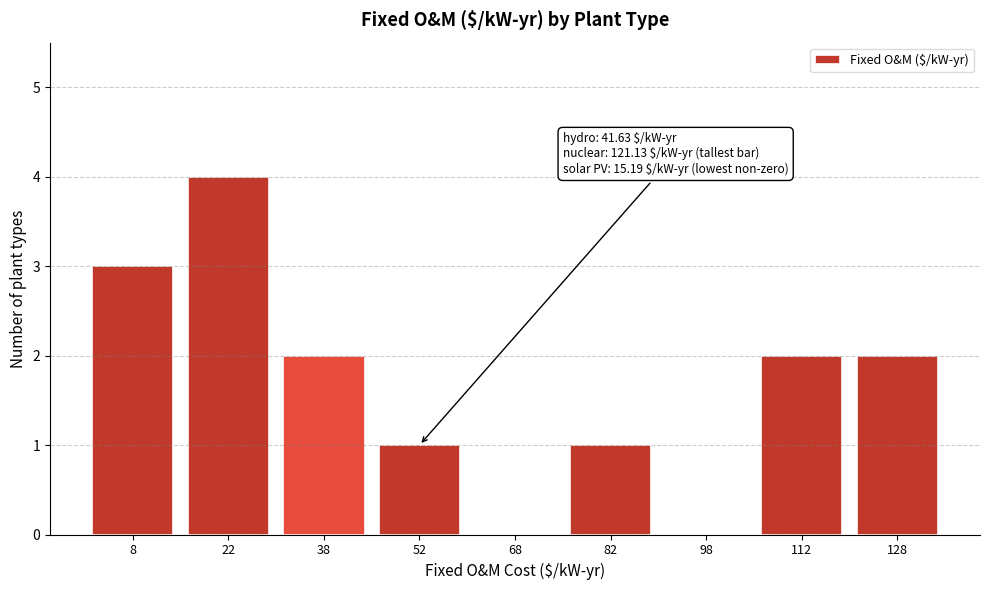

Over which range of the x-axis is the bar tallest?

15 to 30